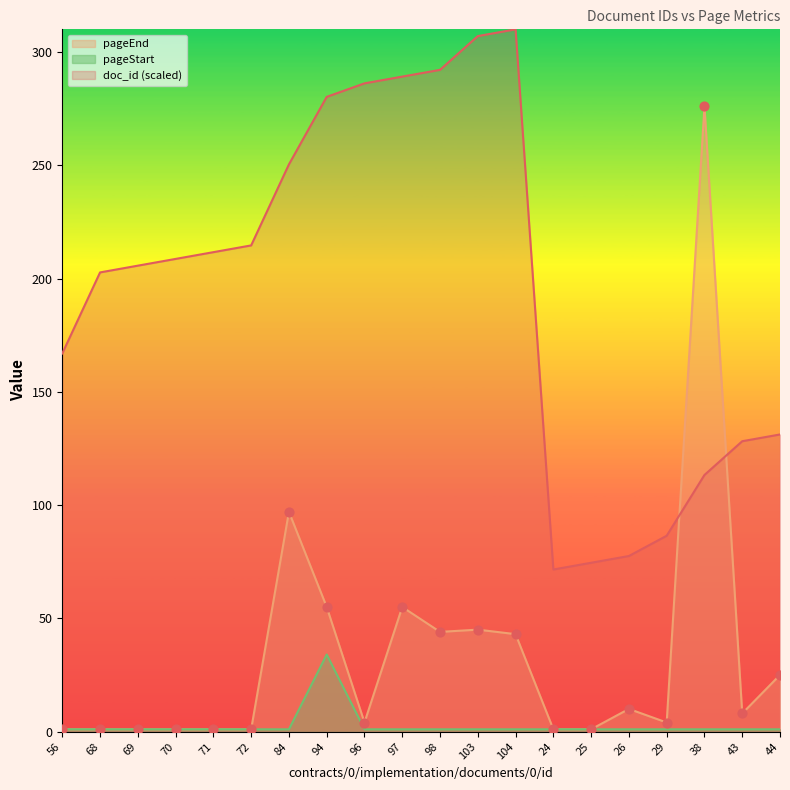

At which category is the sum across all series the highest?

38